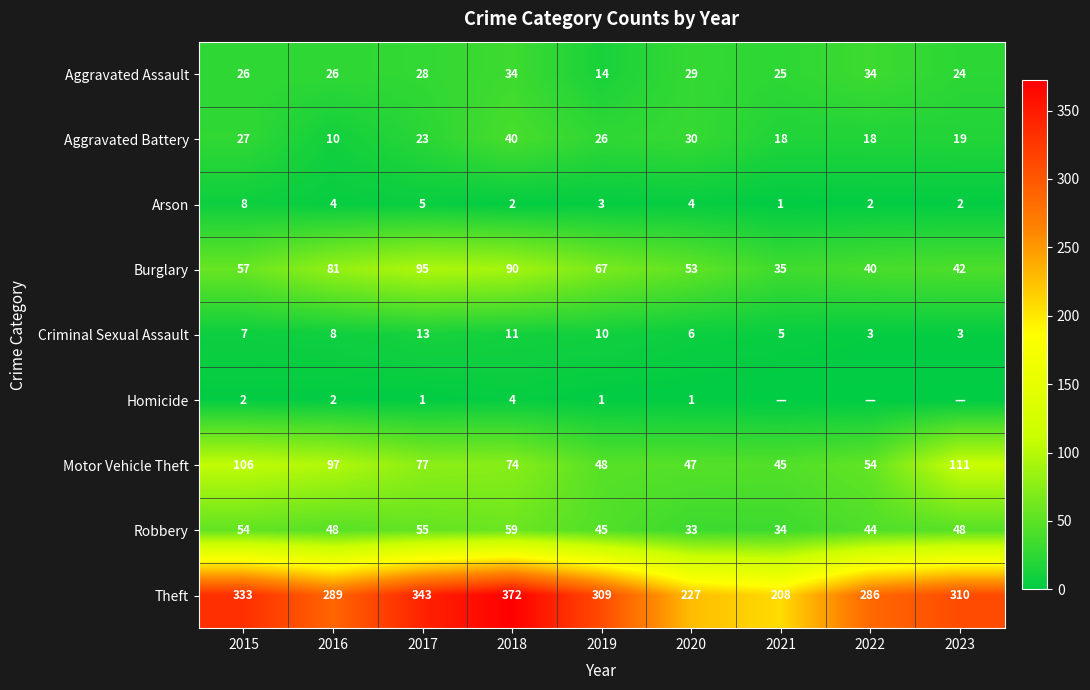

At how many categories does at least one series exceed 5?

9